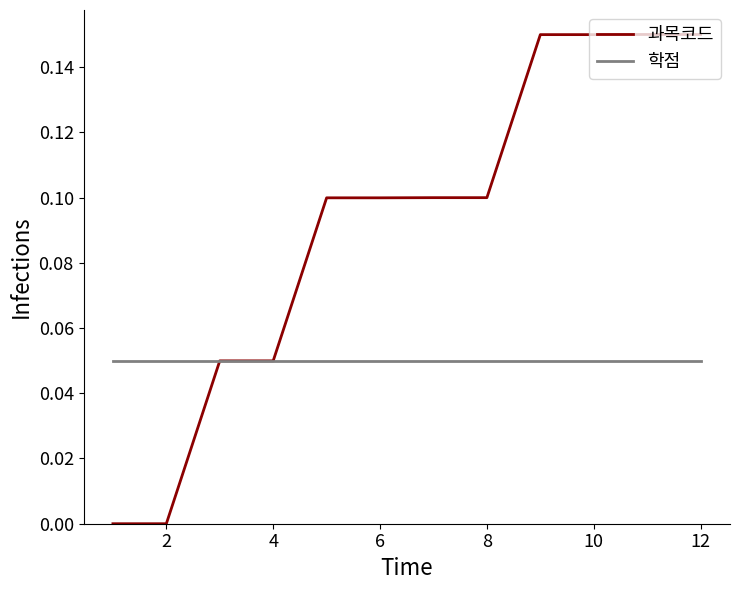

Is this an area chart (filled region under the line)?

No